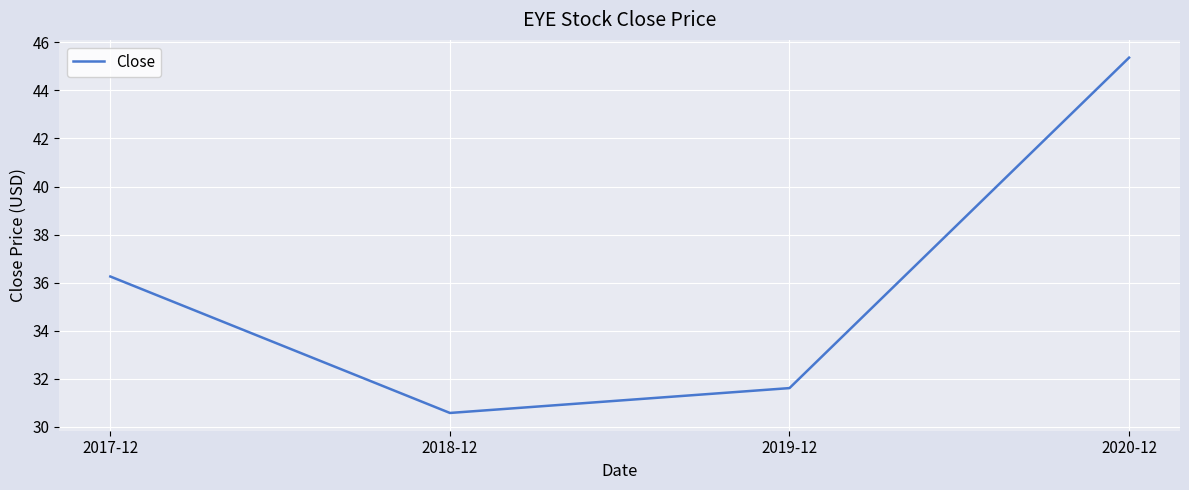

How many values are below 36?

2